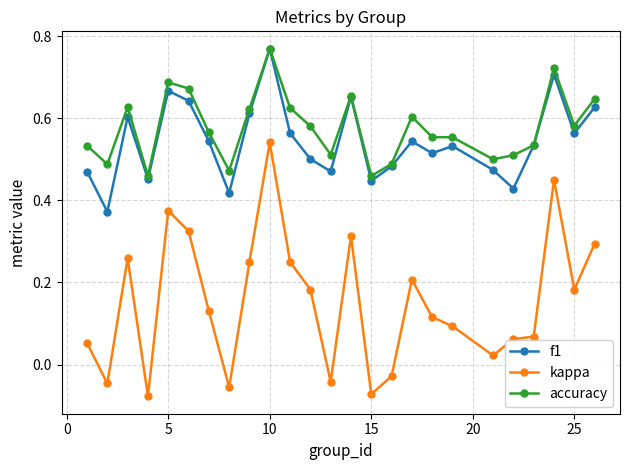

At how many categories does at least one series exceed 0?

25